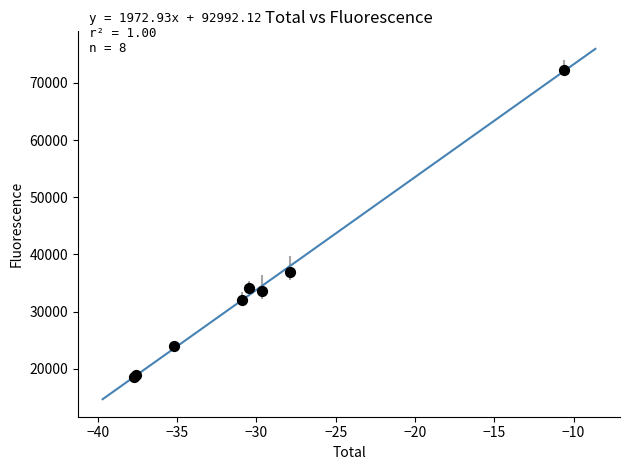

What Y value in the scatter plot is closest to 45442?

36878.6